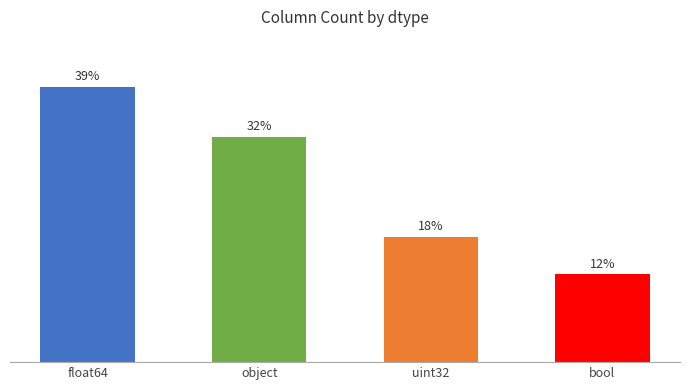

What is the label of the 1st bar from the right?

bool